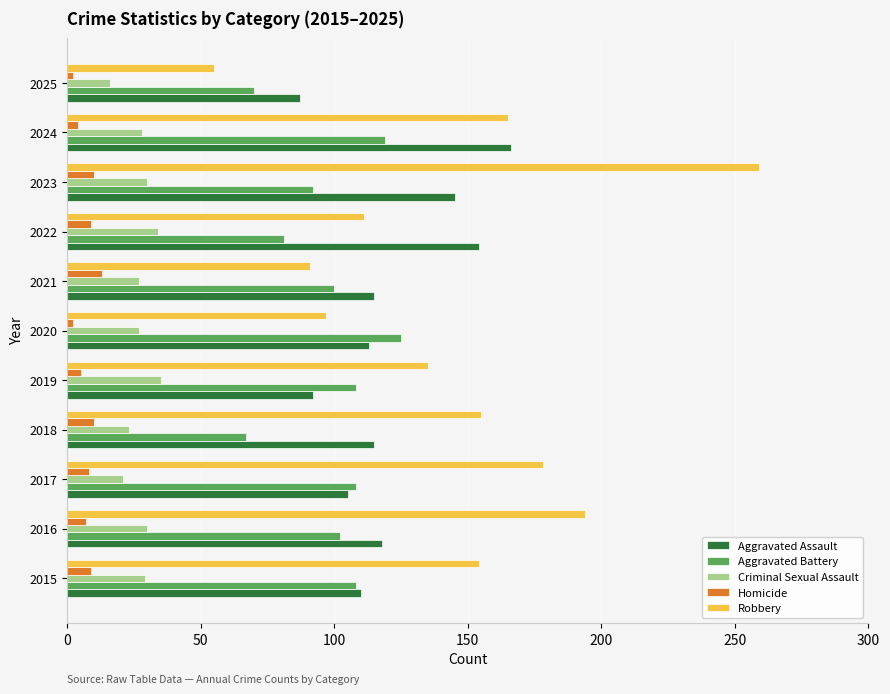

Between 2018 and 2025, which series saw the biggest shift?

Robbery